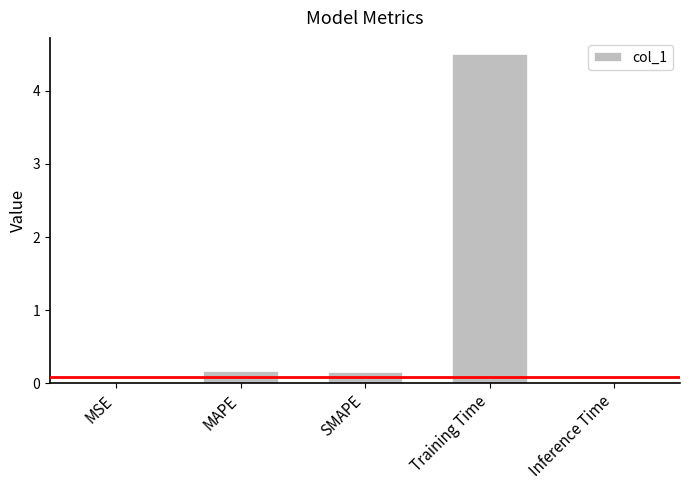

Are the bars grouped side by side (vs. stacked)?

No